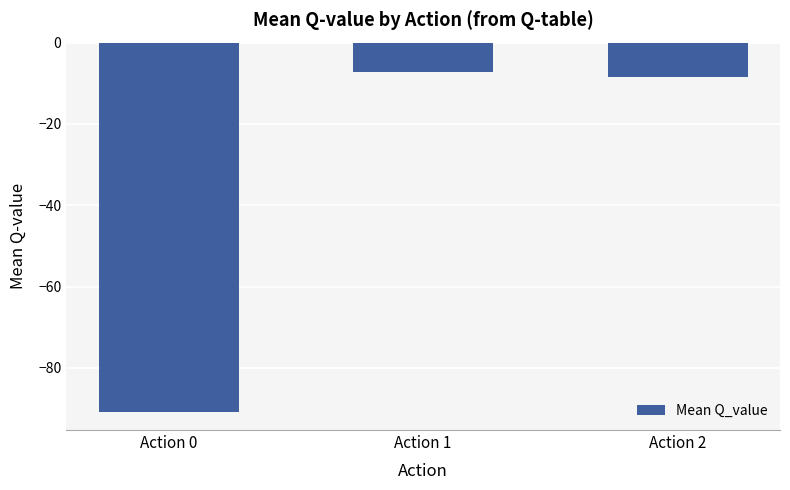

Reading left to right, what are all the values shown in this chart?

Action 0=-90.8	Action 1=-7.2	Action 2=-8.4